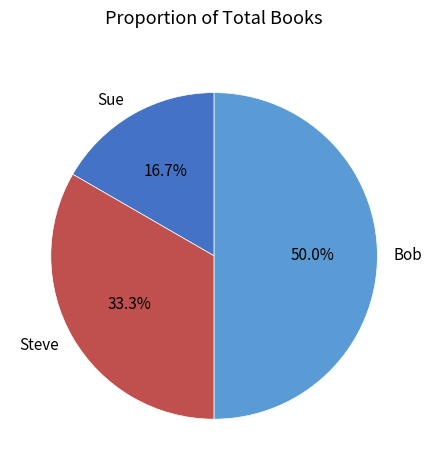

To the nearest percent, what portion does Steve represent?

33%